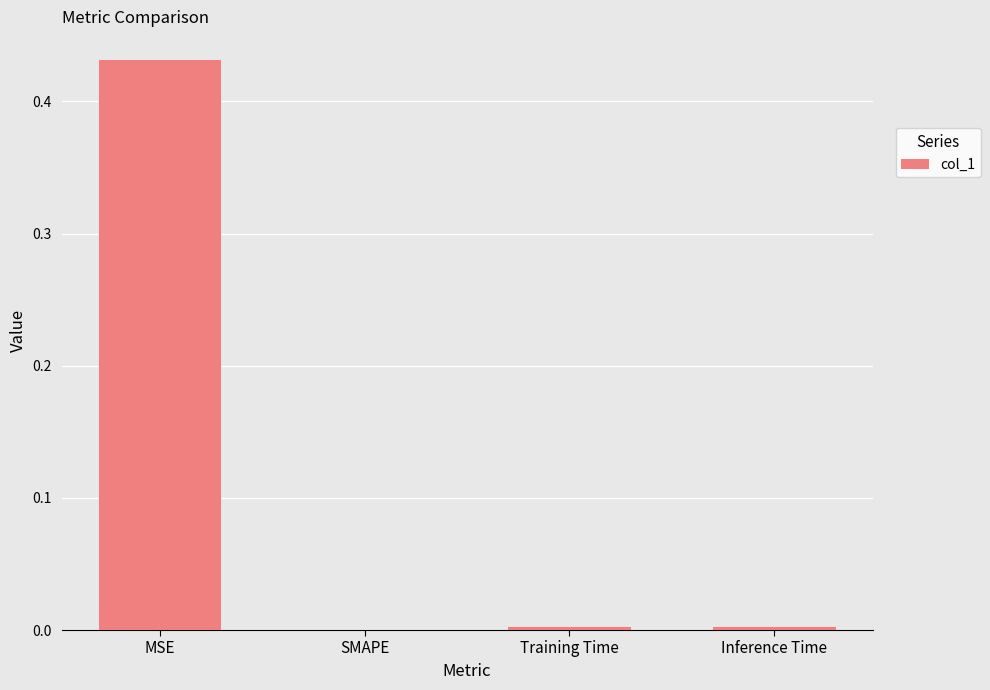

Which label corresponds to the largest value in the chart?

MSE